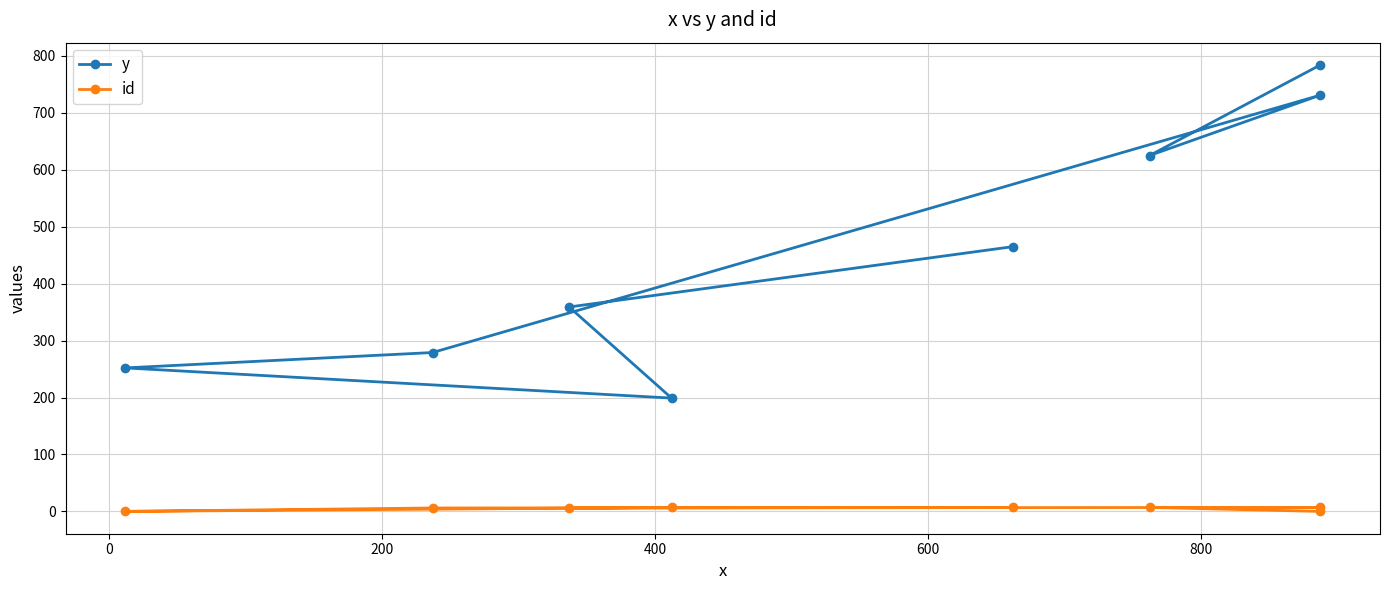

Is the value of y at 7 greater than the value of id at 7?

Yes